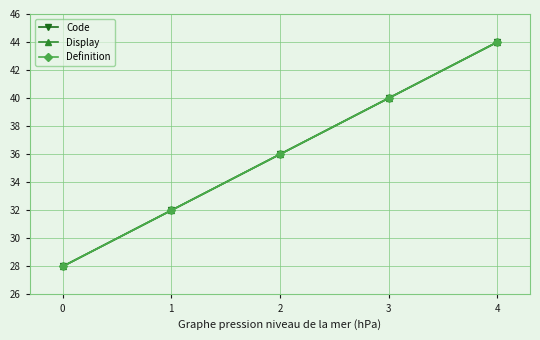

Is this an area chart (filled region under the line)?

No